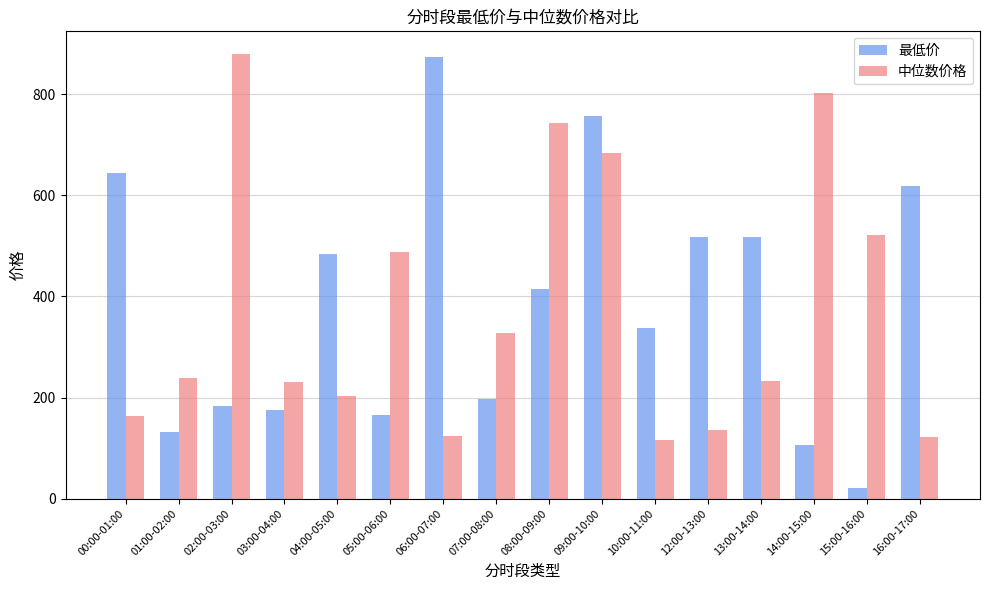

List the series in order of their peak value, lowest first.

最低价, 中位数价格